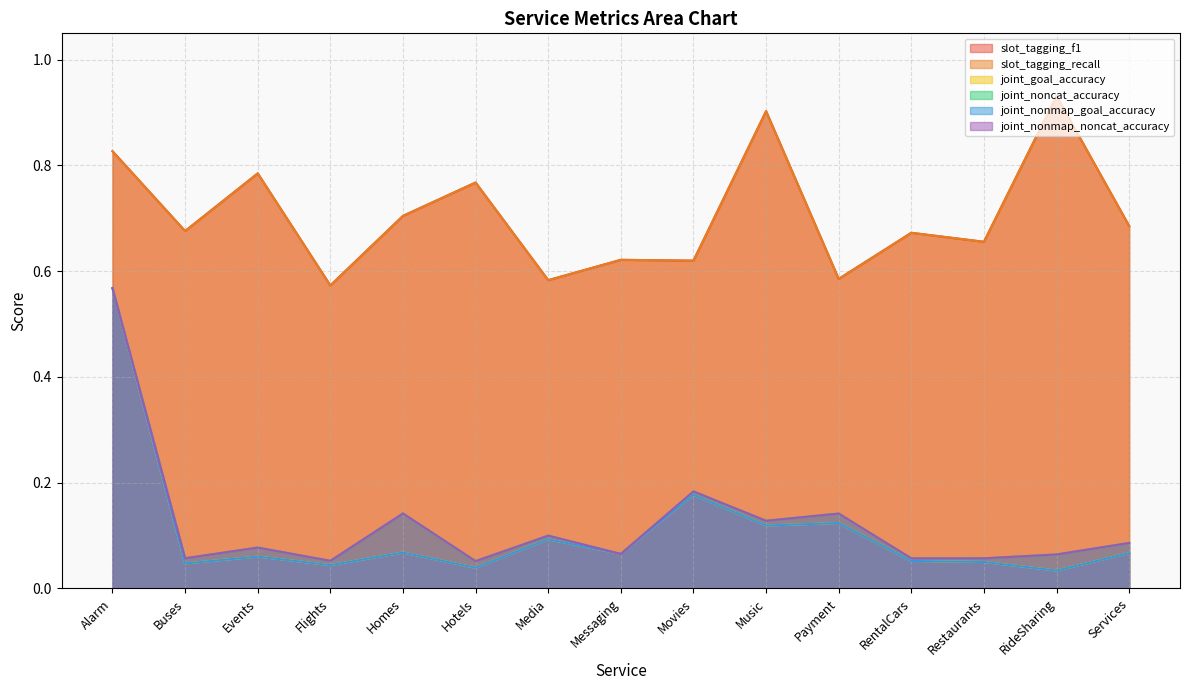

Which category has the lowest value in the joint_goal_accuracy series?

RideSharing